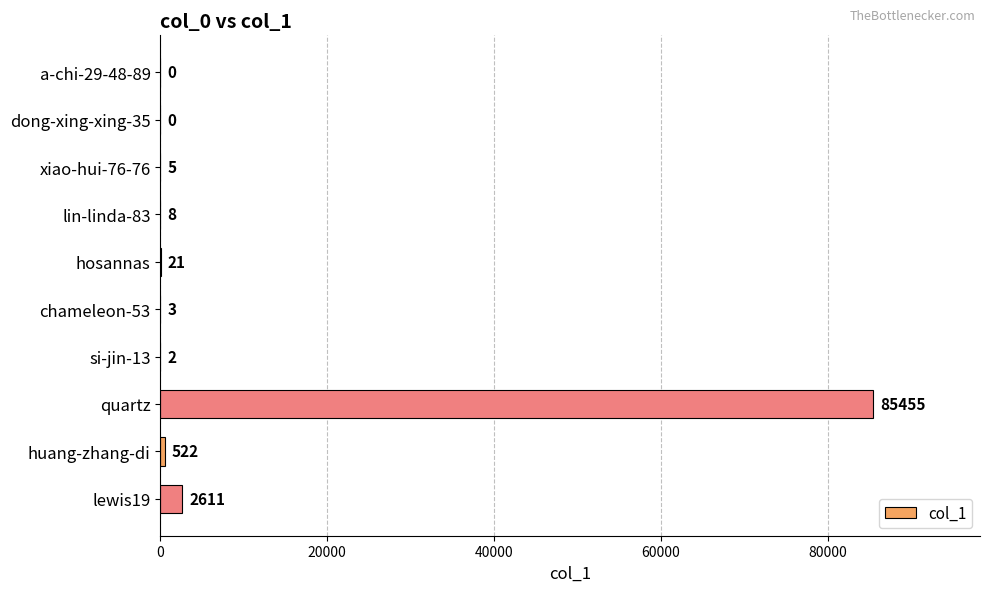

The chart shows a value of 522 at huang-zhang-di. True or false?

True